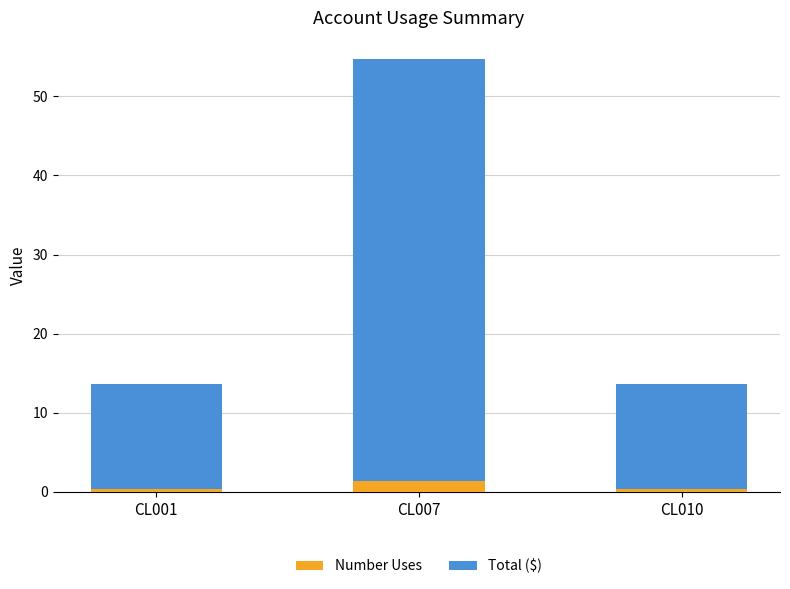

What is the value of the Number Uses bar at the 3rd from the left?

0.3